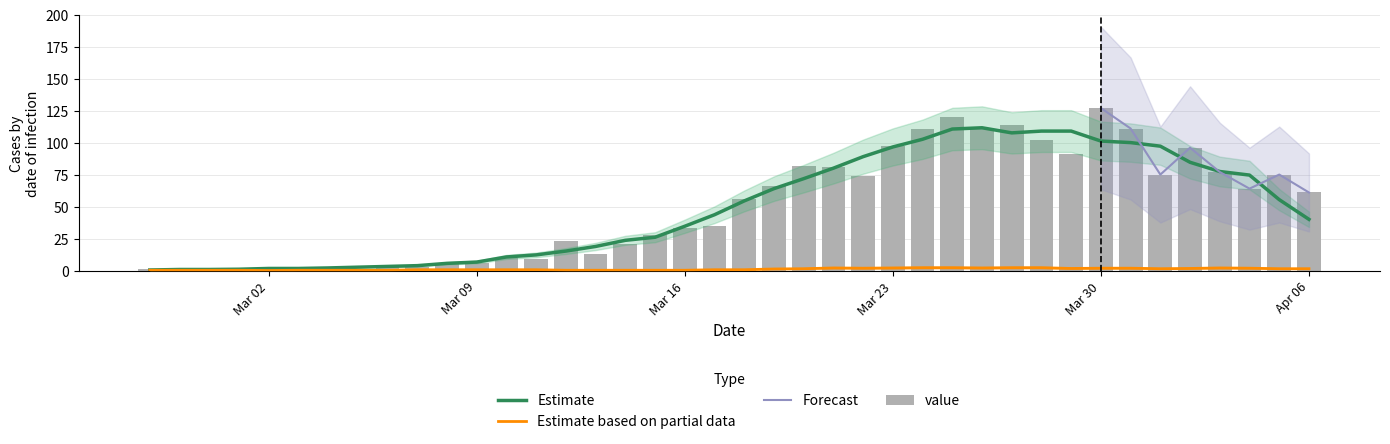

What is the difference between the values at 2020-03-10 and 2020-03-24?

101